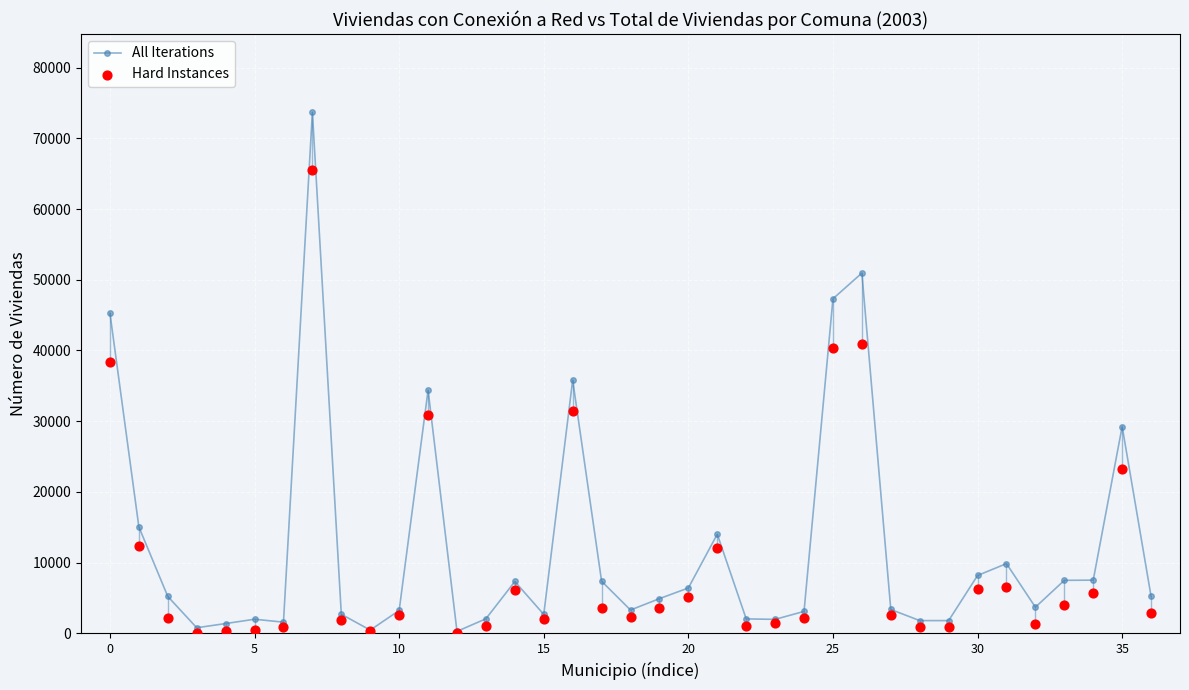

Which series has the widest spread of Y values?

All Iterations